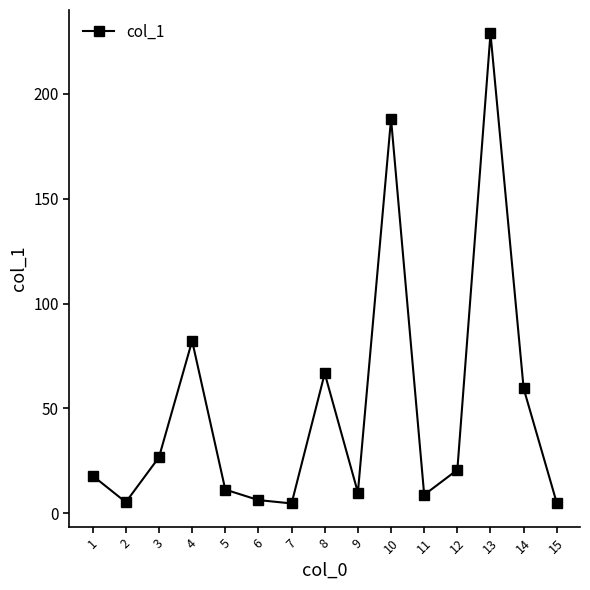

Read the value at 1.

17.9